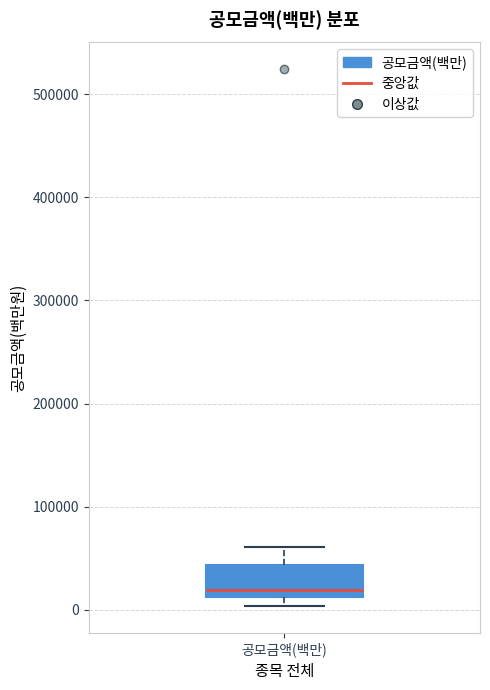

Transcribe this box plot: give where the median line is, the range the box spans, and where the two whiskers end, as read against the y-axis. The values are not printed on the chart, so give them approximately, as read against the axis.

median 20000, box 10000 to 40000, whiskers 0 to 60000